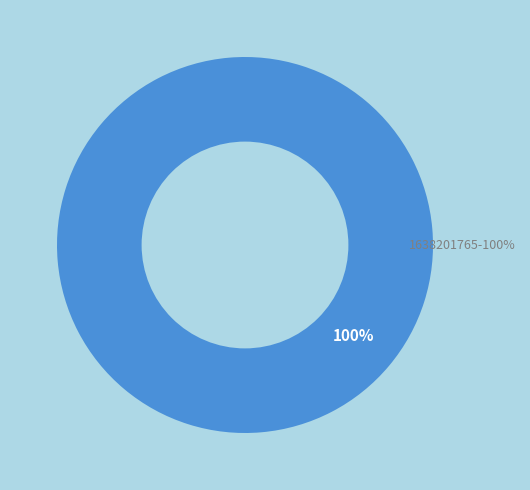

What is the majority slice?

1638201765-100%